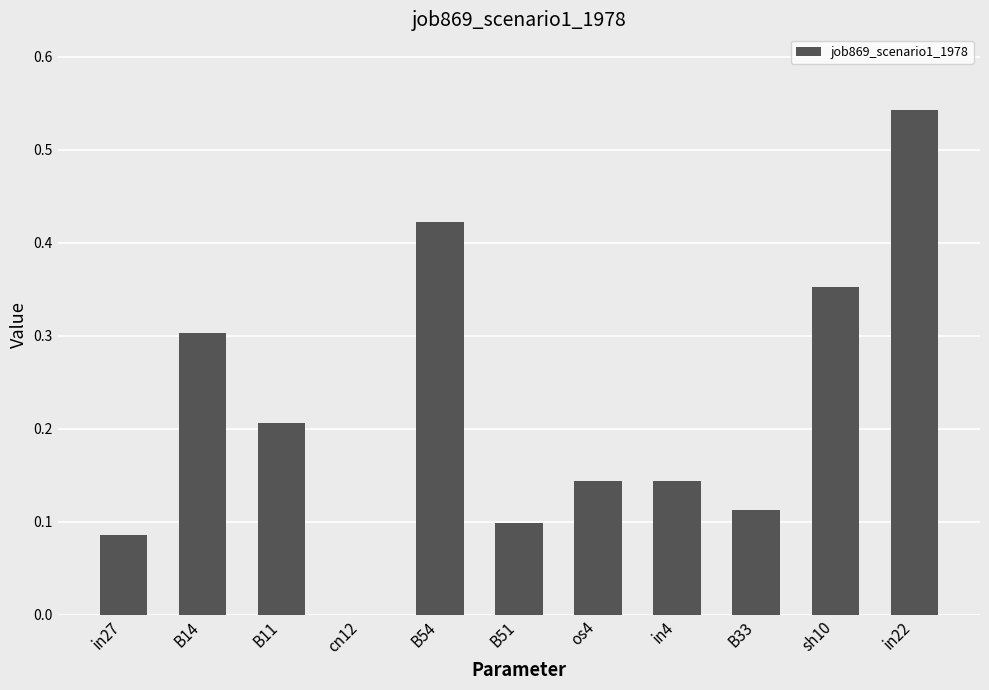

Which label corresponds to the largest value in the chart?

in22